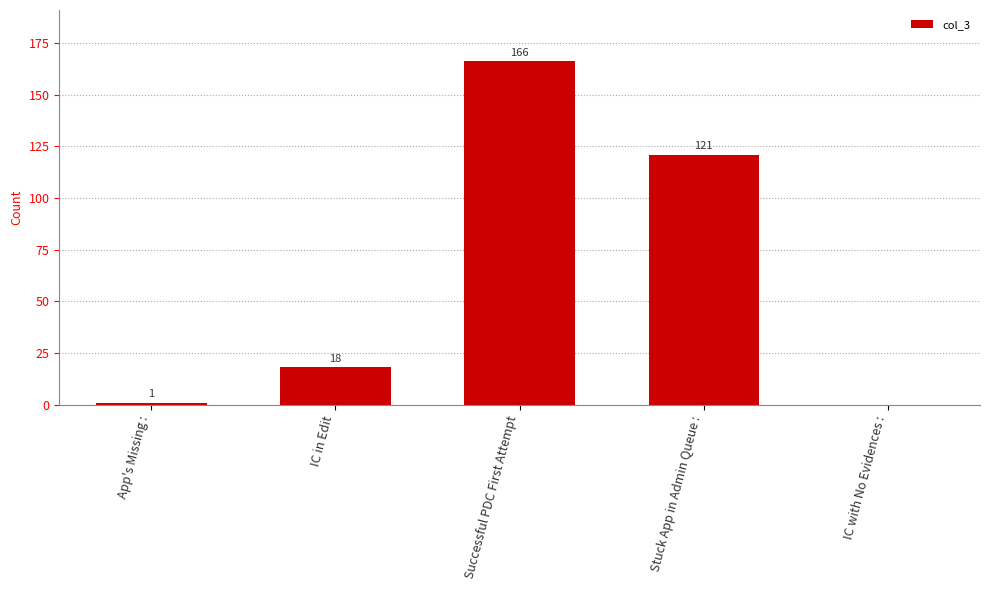

Approximately how many times larger is the value at Stuck App in Admin Queue : compared to App's Missing :?

121.0